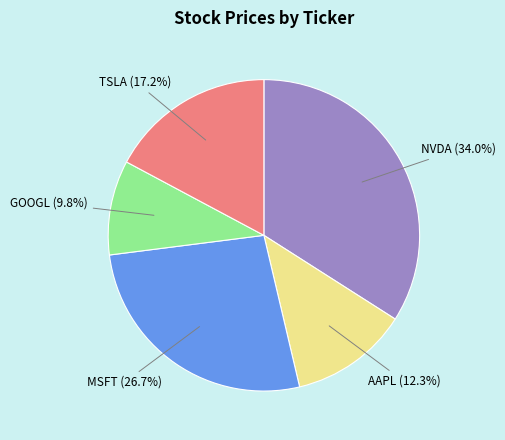

To the nearest percent, what is the average slice percentage?

20%